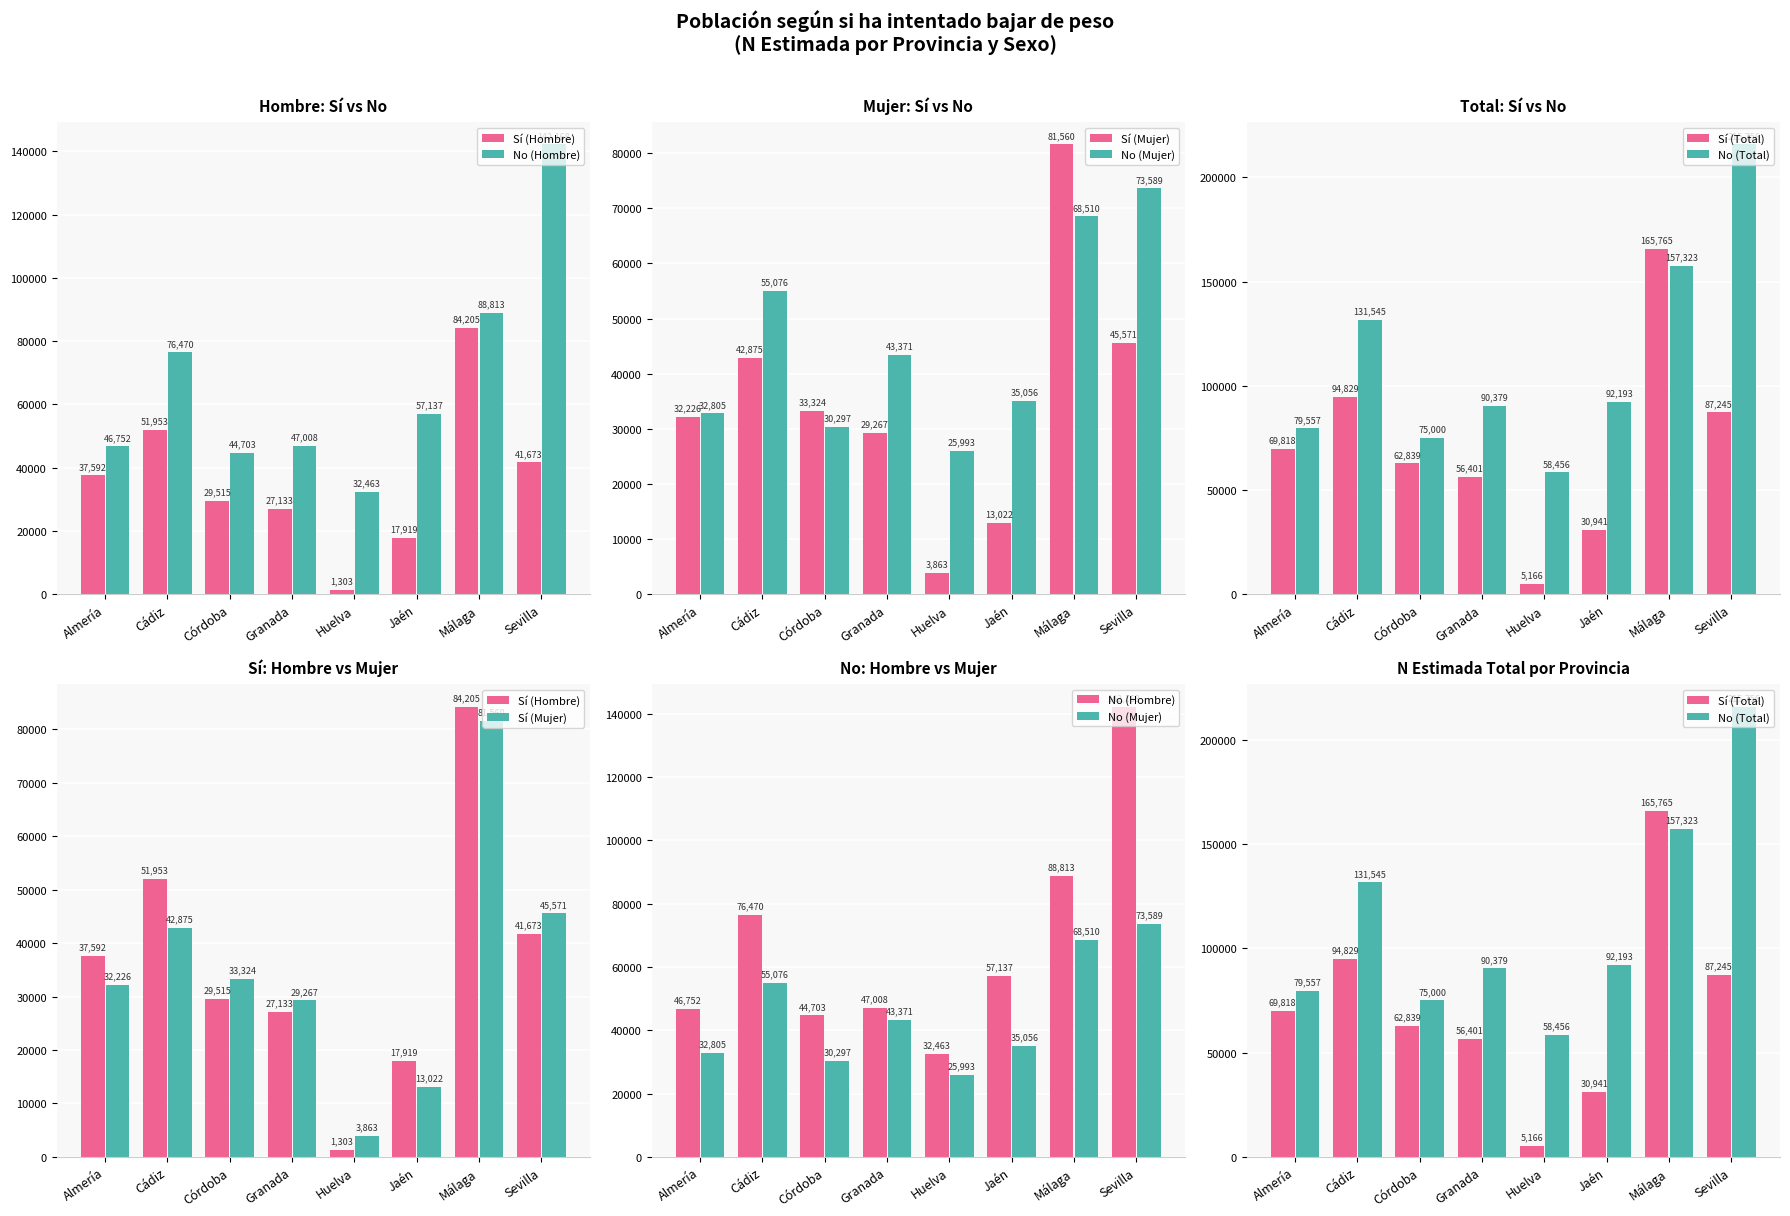

What is the label of the 6th bar from the left?

Jaén